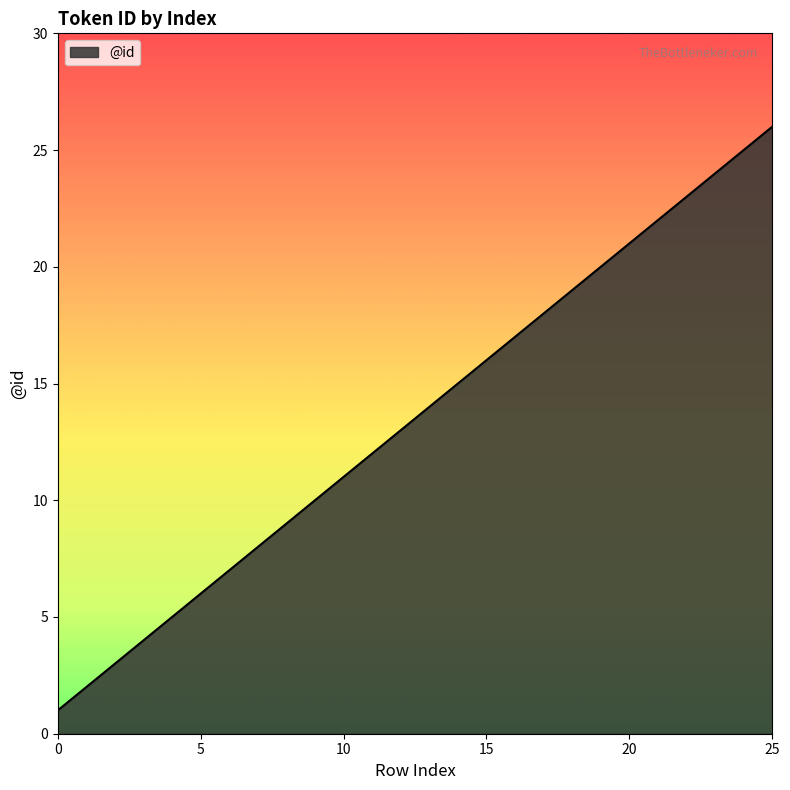

What is the difference between the maximum and minimum values?

25